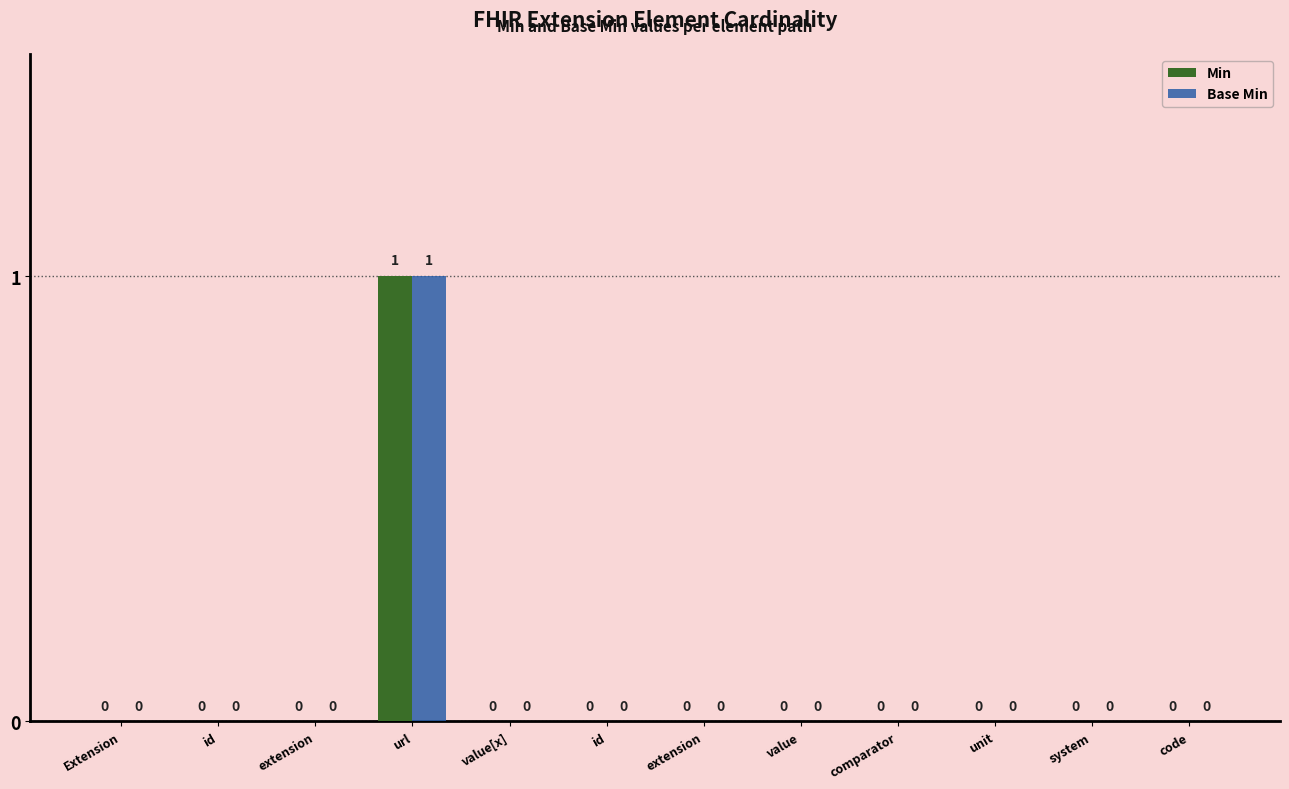

What is the total value across all series at url?

2